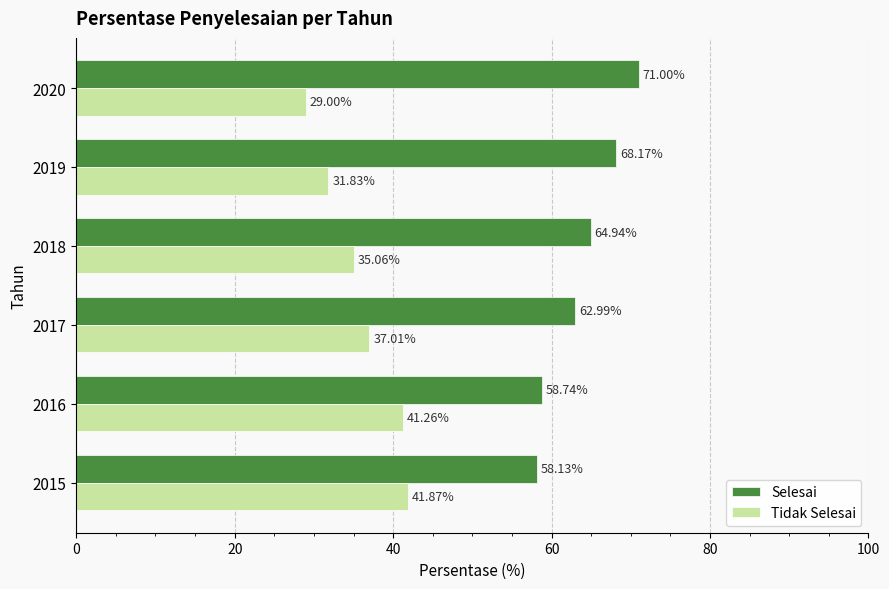

Is the value of Tidak Selesai at 2019 greater than the value of Selesai at 2019?

No